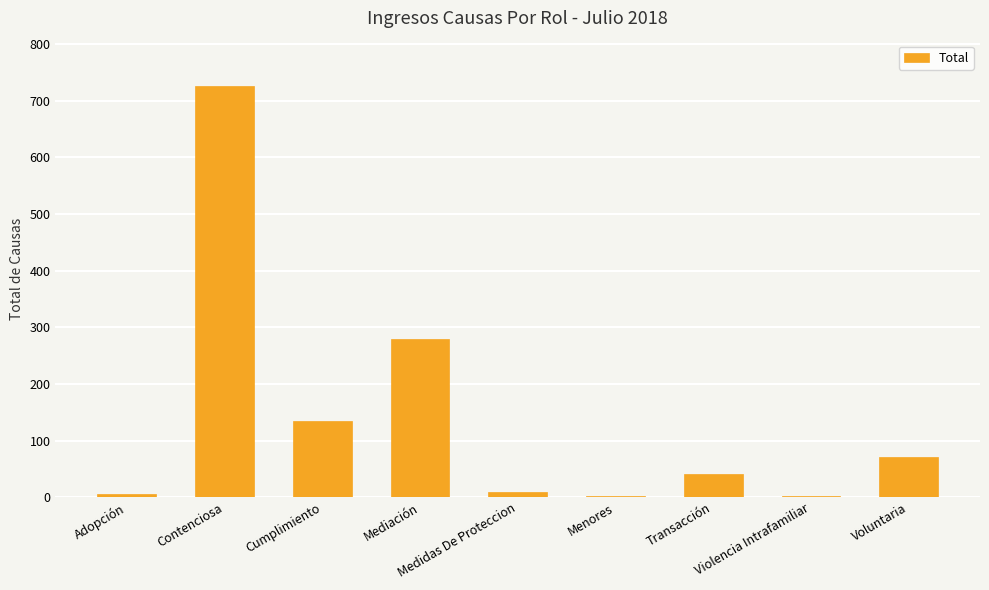

How many distinct data groups are displayed?

1